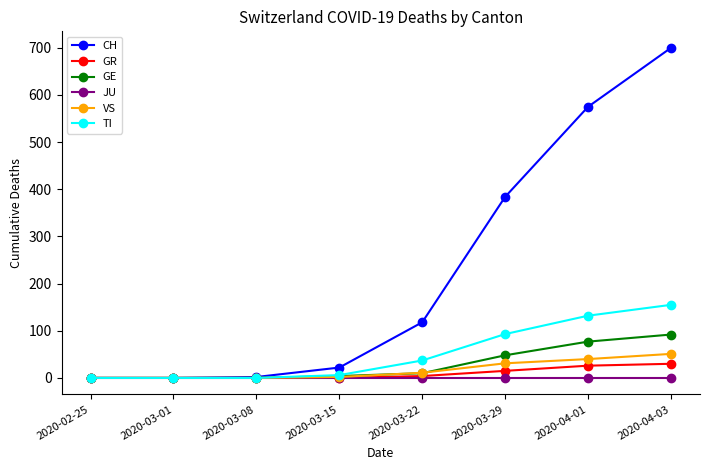

What position from the right is 2020-03-29?

3